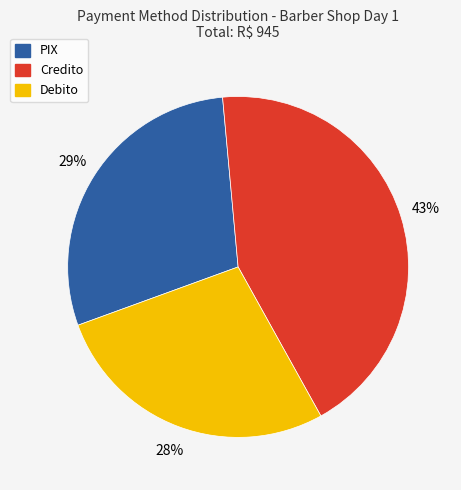

Does Debito account for over 50% of the chart?

No